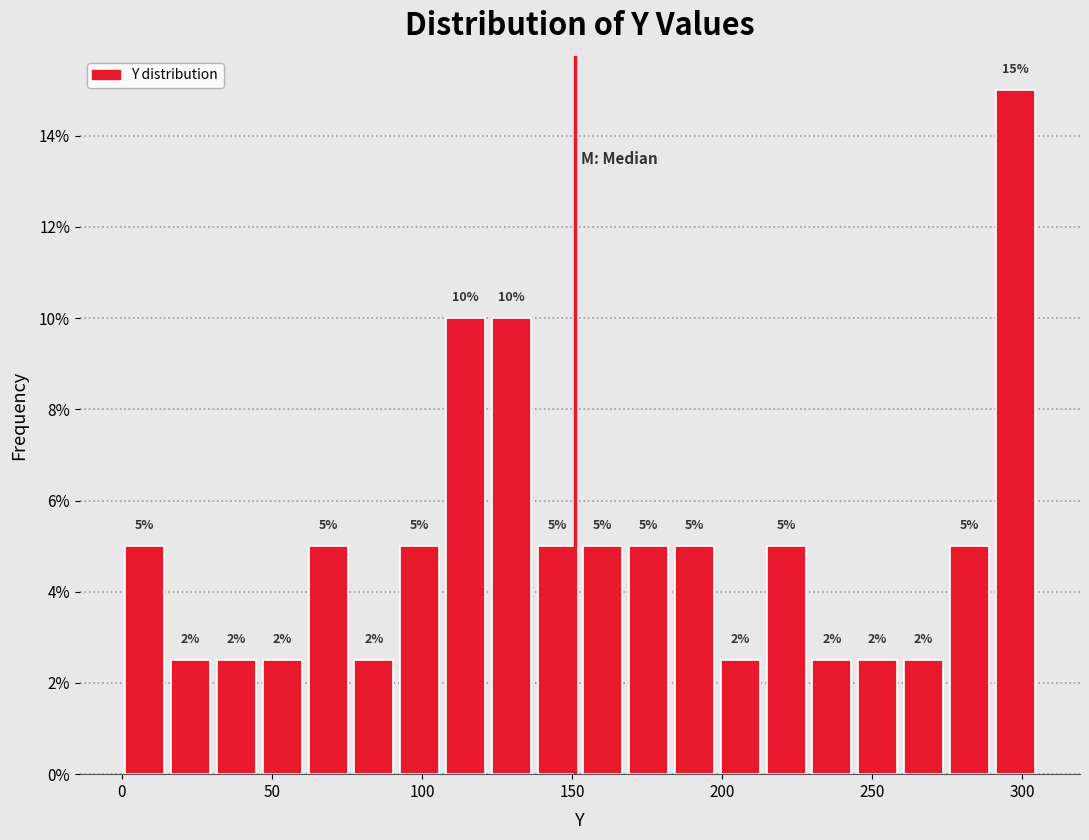

Read against the x-axis, roughly where is the centre of the tallest bar?

300